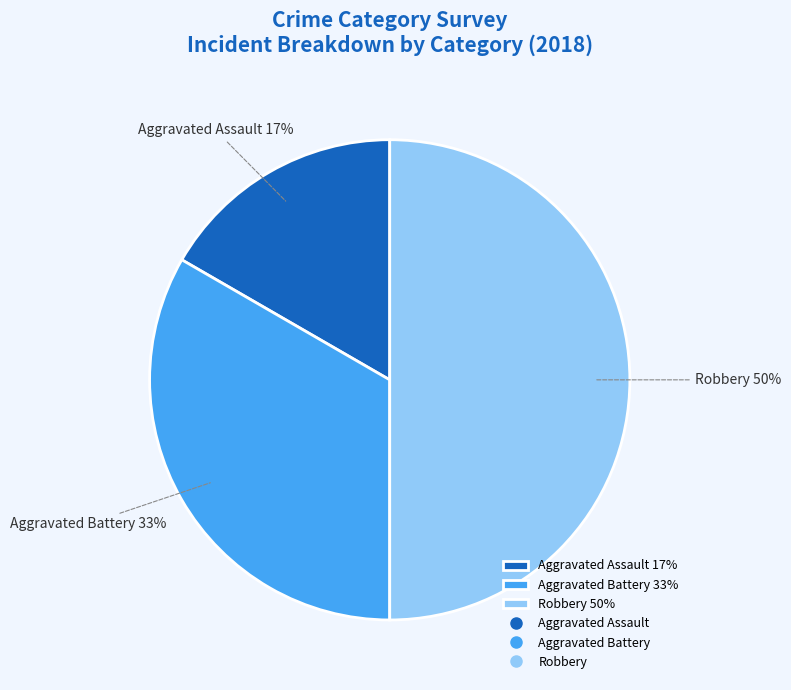

How many slices are in this pie chart?

3